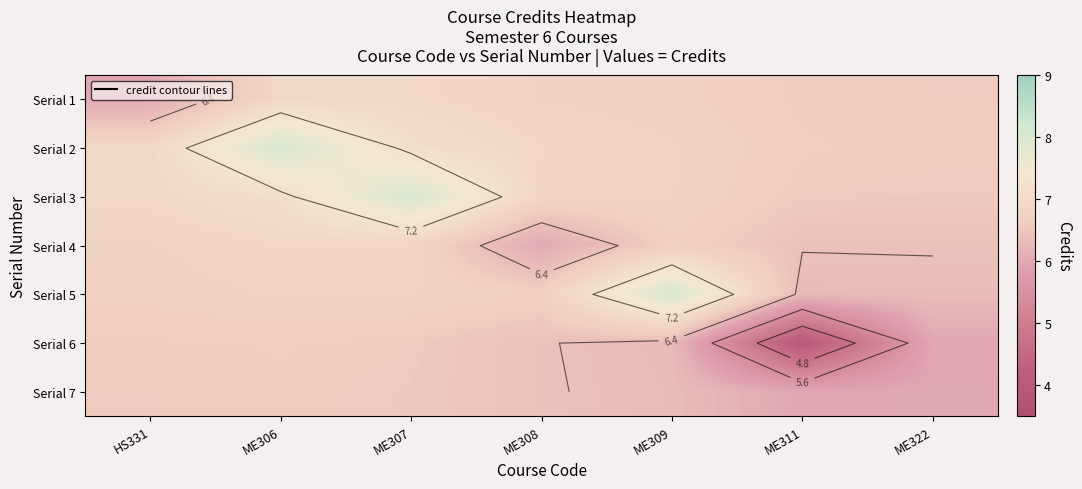

Count the Serial 4 values in the range 6 to 7.

7